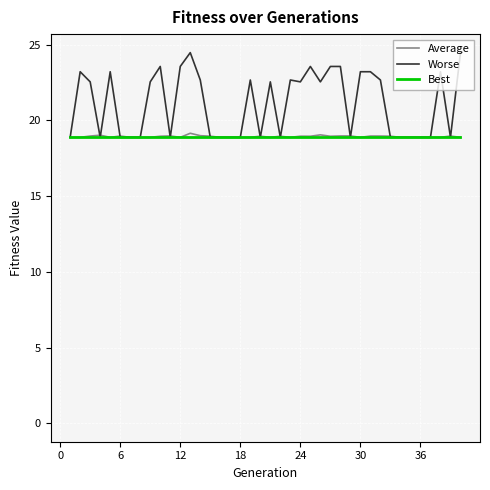

How many categories are shown in the chart?

40